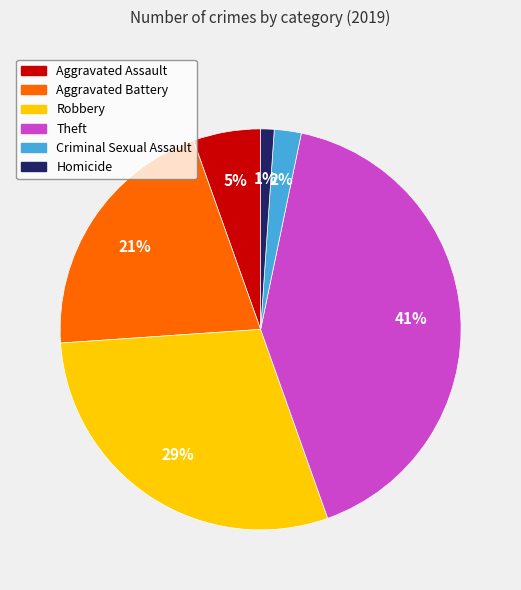

Between Homicide and Aggravated Battery, which is larger?

Aggravated Battery